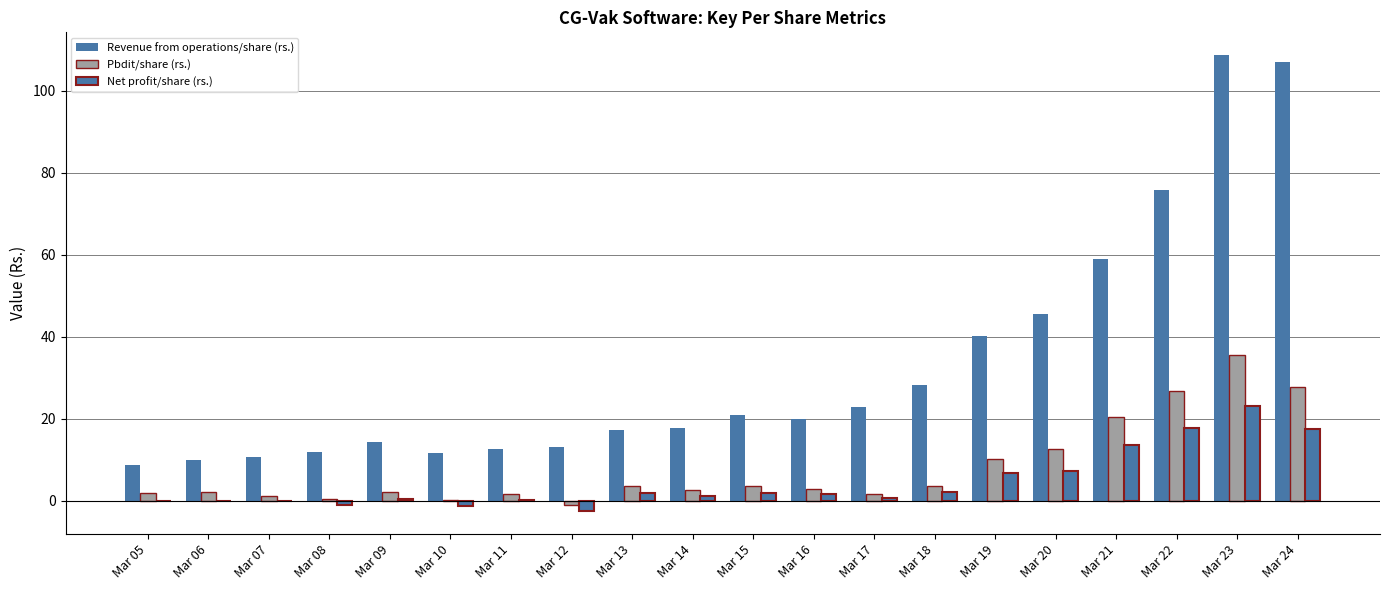

Which category has the highest value across all series?

Mar 23